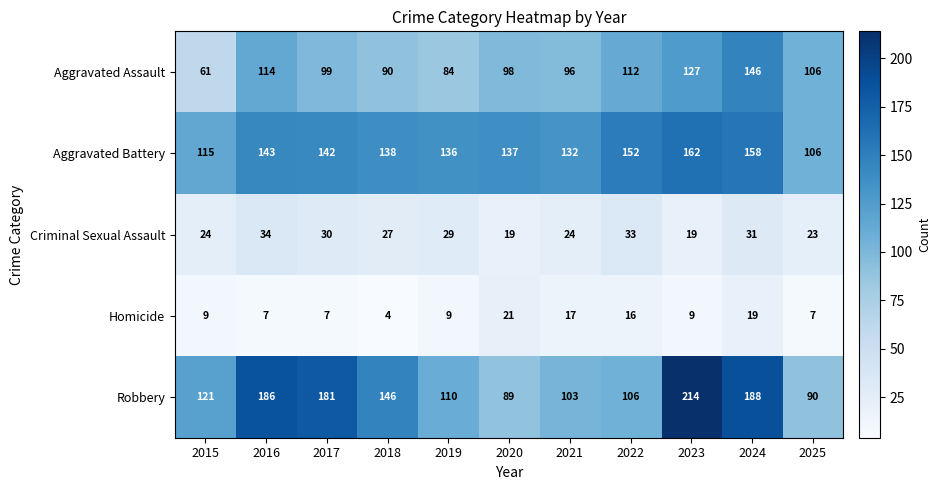

What is the total value across all series at 2015?

330